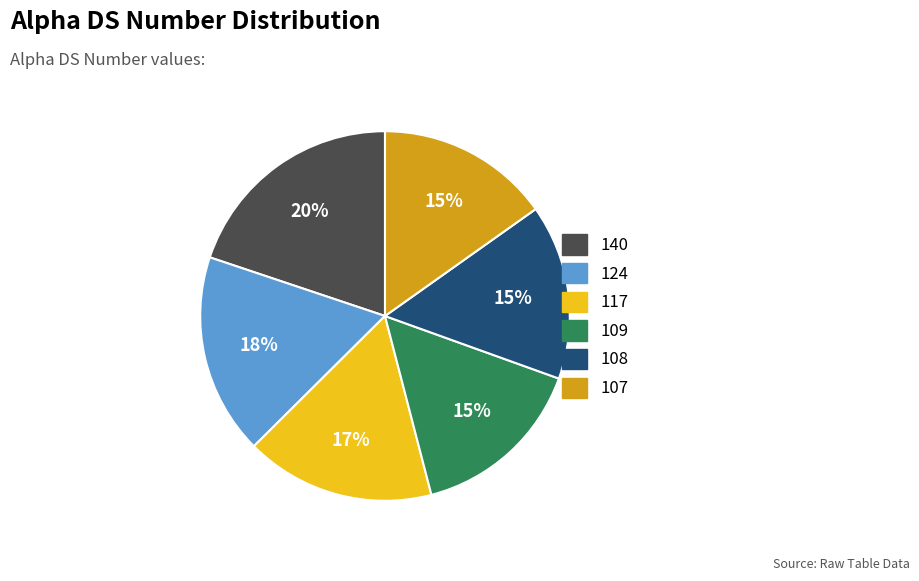

How many slices are in this pie chart?

6